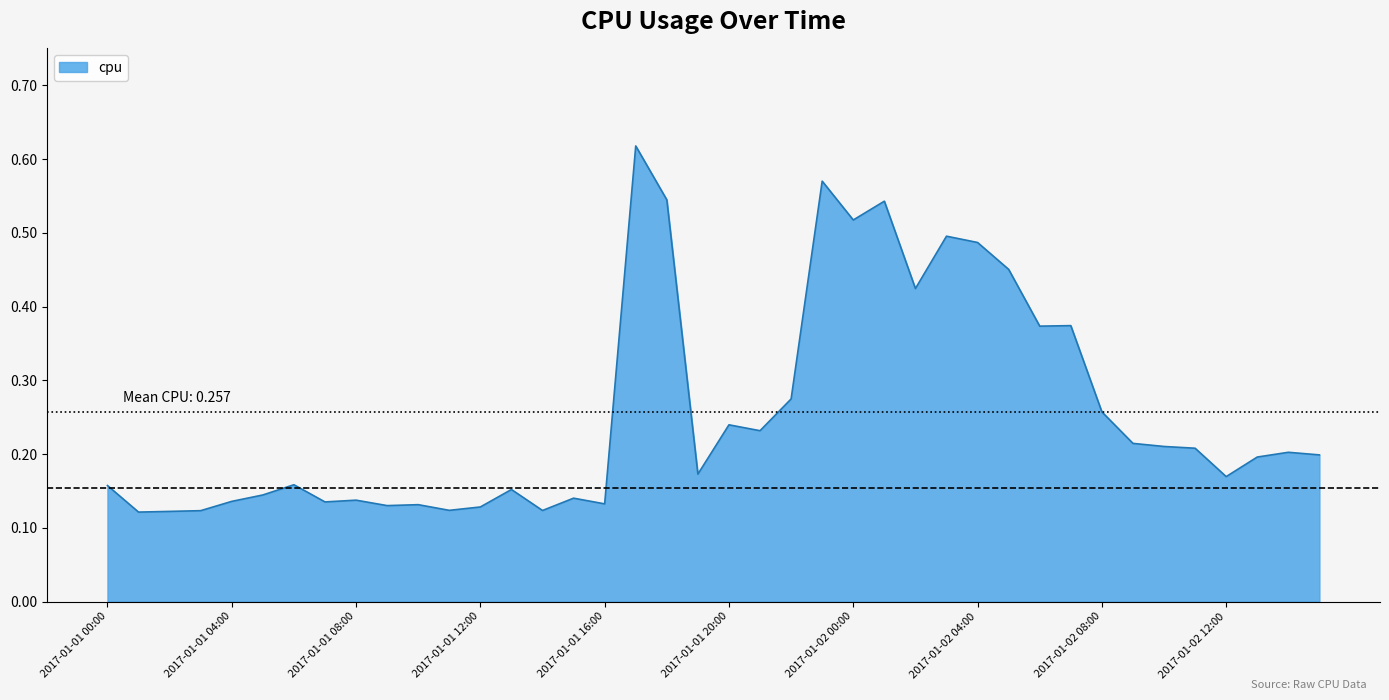

How many lines are shown in the chart?

1